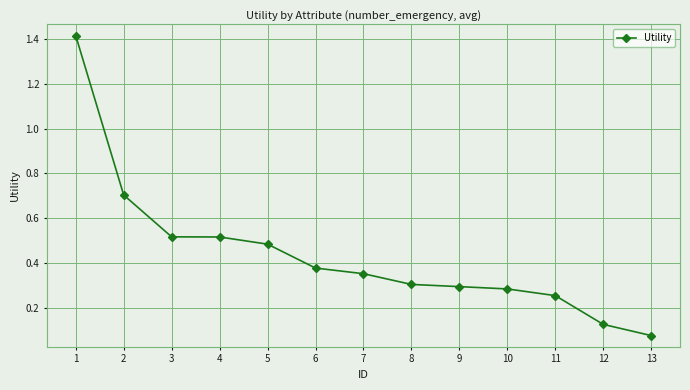

Where is the data nearest to the value 0?

13